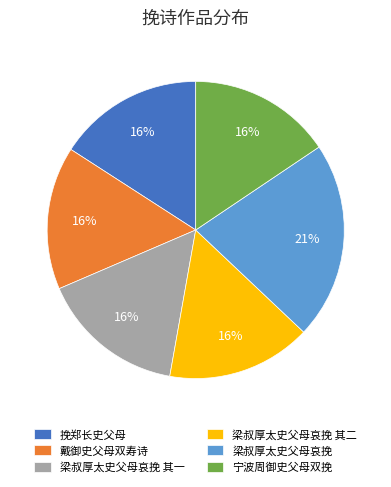

Is the sum of 梁叔厚太史父母哀挽 其一 and 宁波周御史父母双挽 greater than half?

No